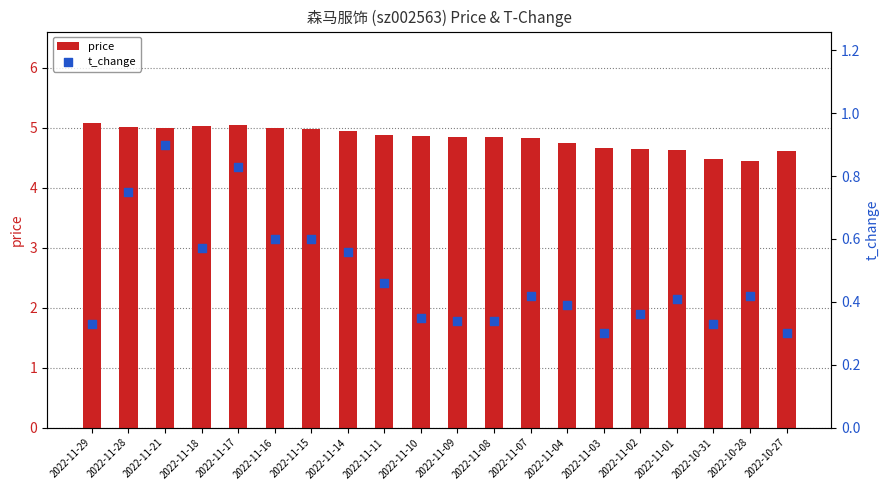

What is the total value across all series at 2022-11-29?

5.4